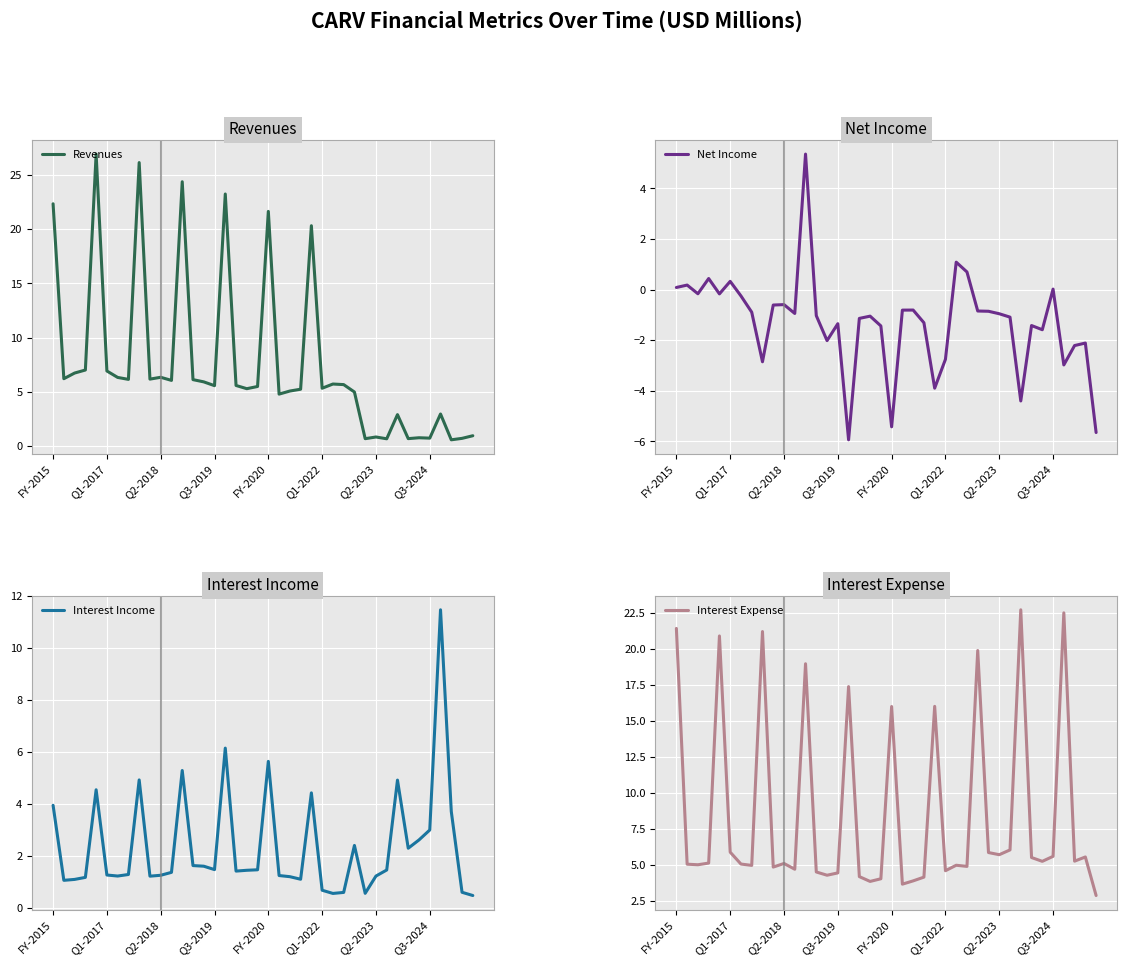

Is it true that Net Income equals -0.1 at Q2-2023?

False